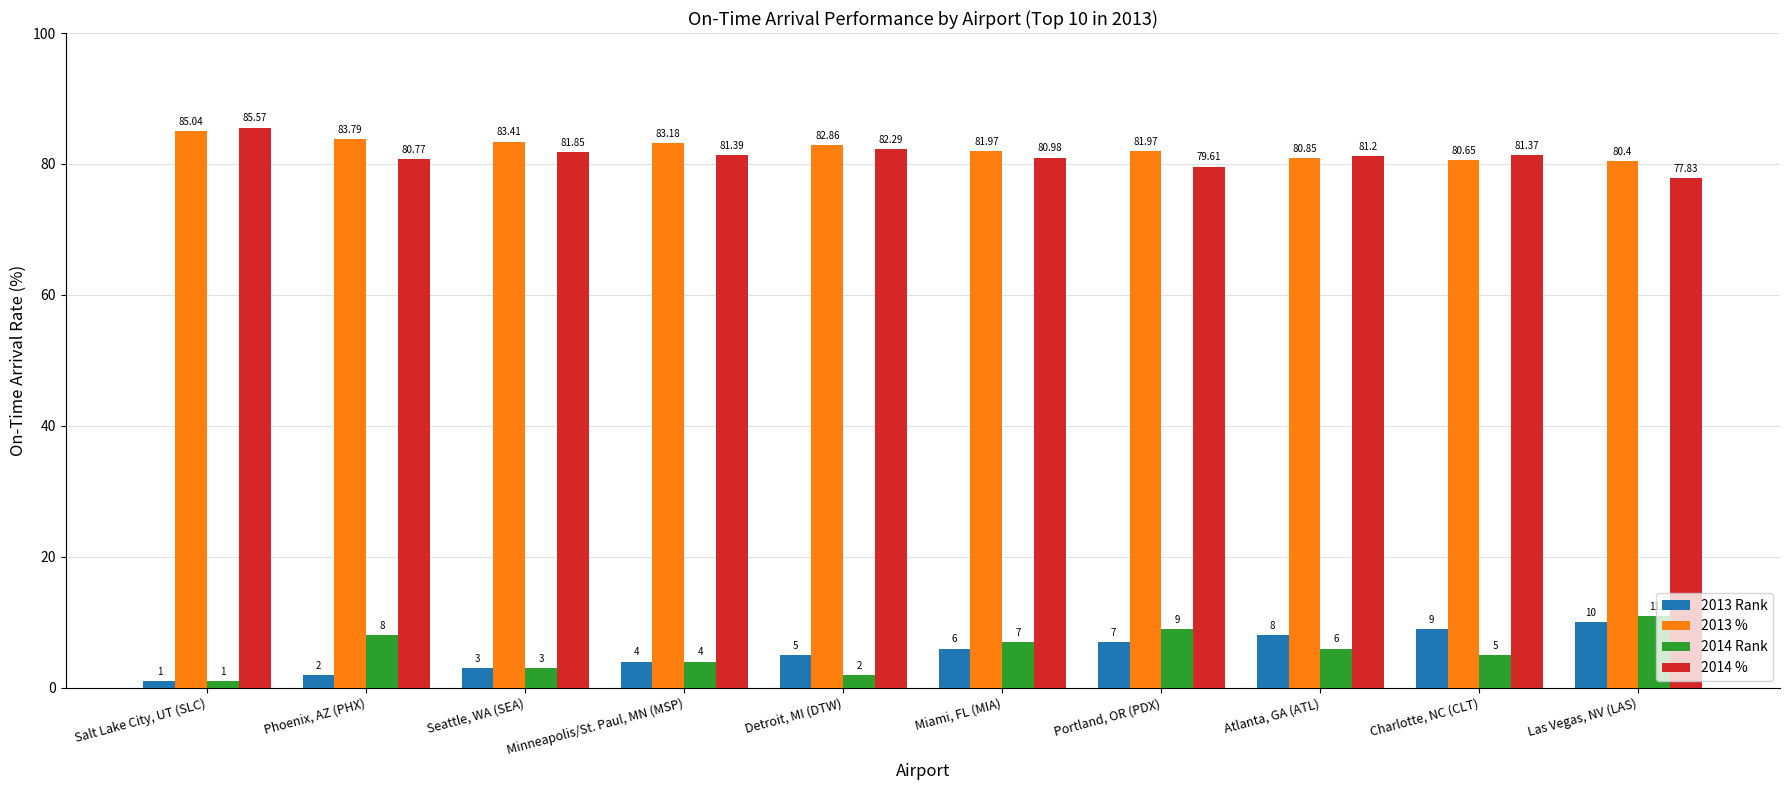

At how many categories does at least one series exceed 59?

10